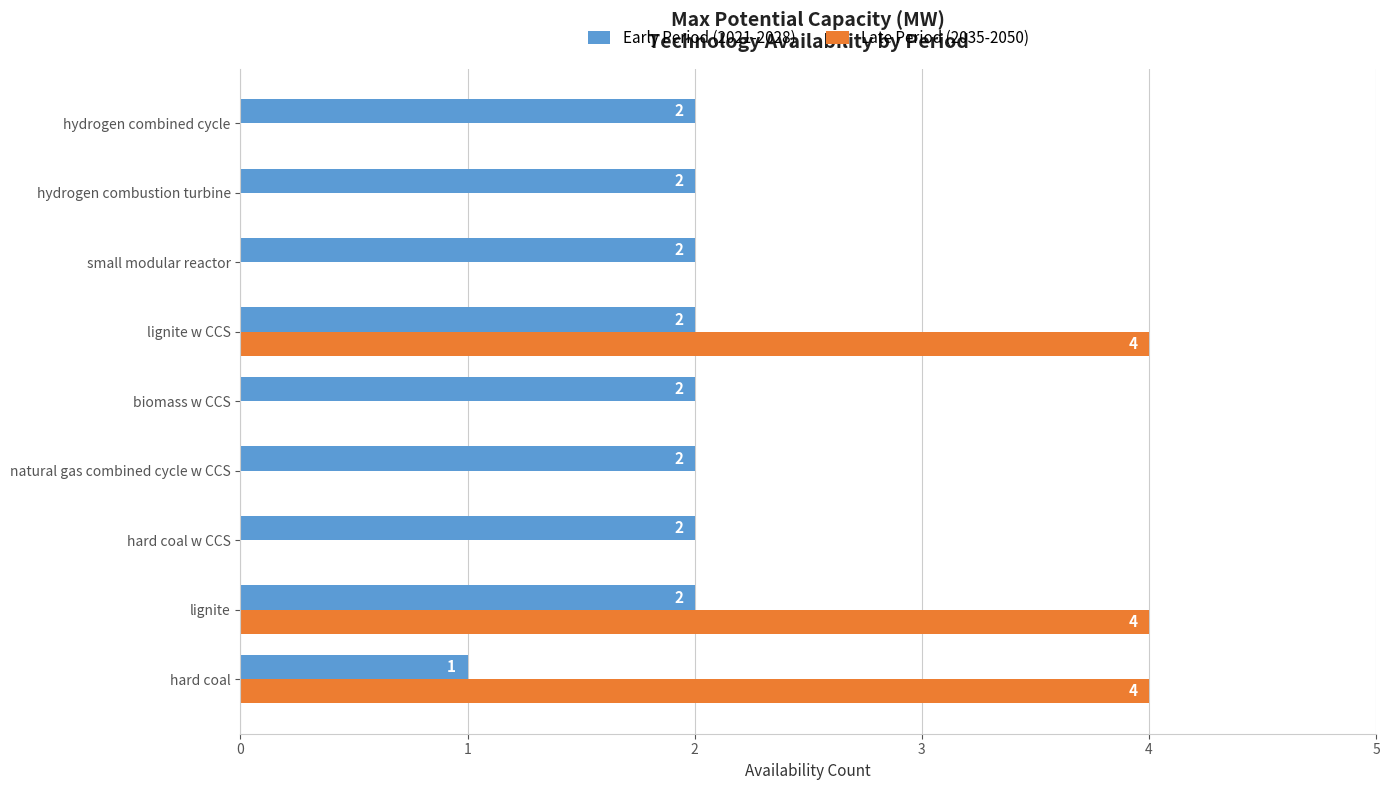

True or false: Early Period (2021-2028) has a value of 2 at hard coal w CCS.

True